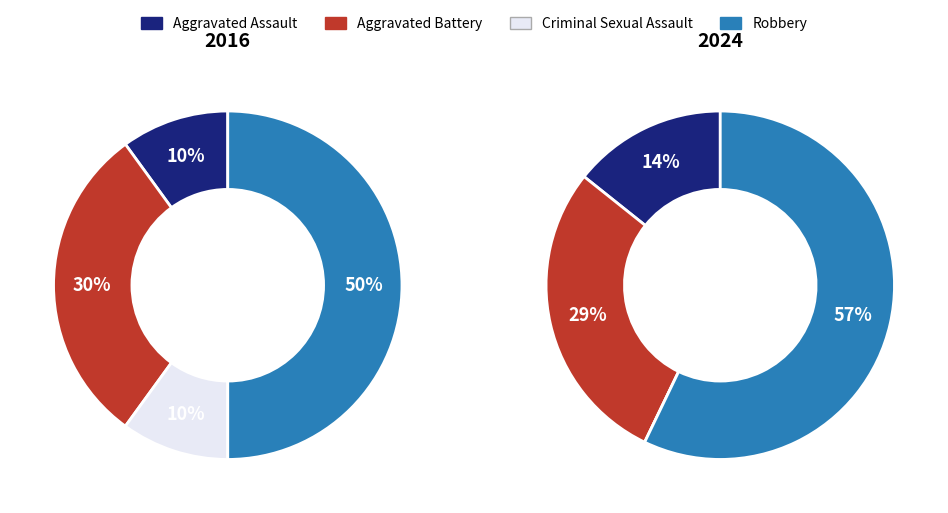

How many slices are in this pie chart?

4